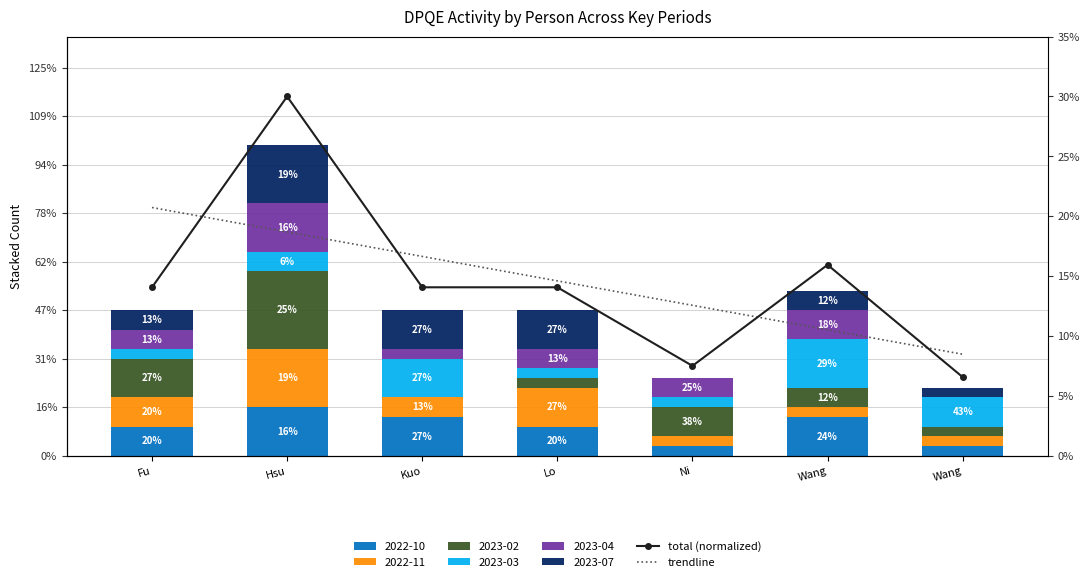

How many values in the total (normalized) series exceed 14?

5